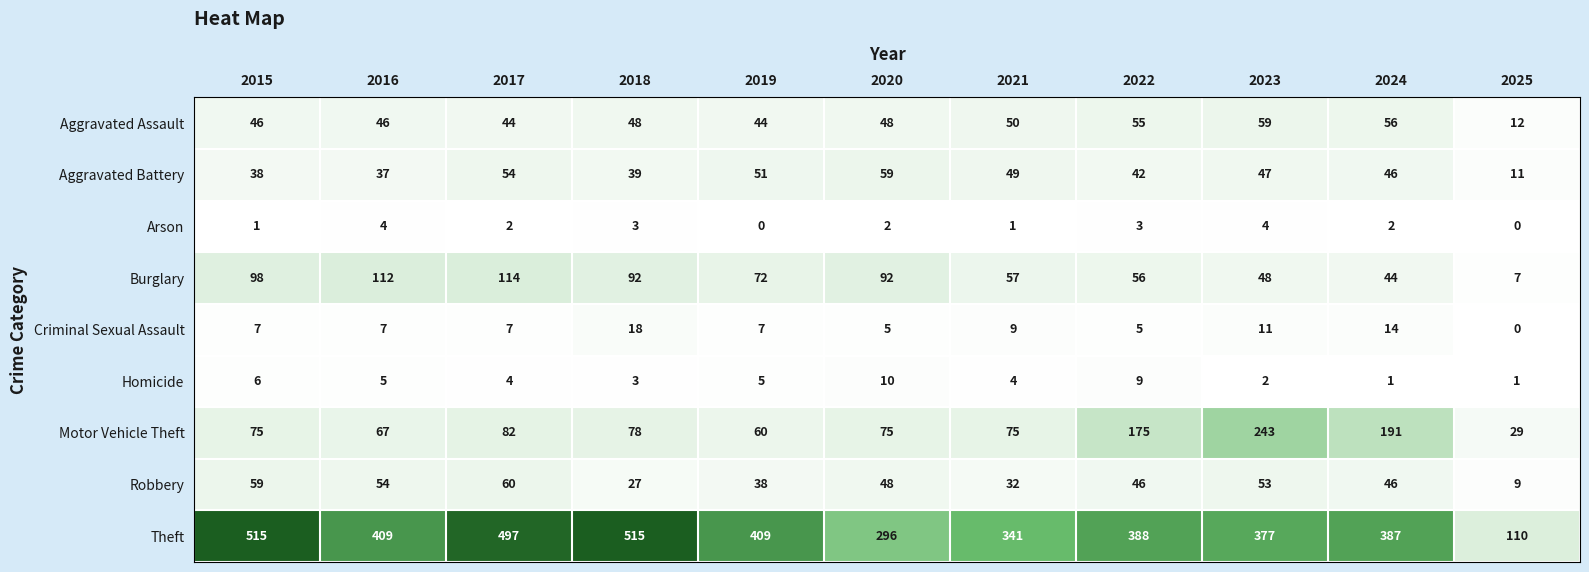

Which series has the widest spread of values?

Theft